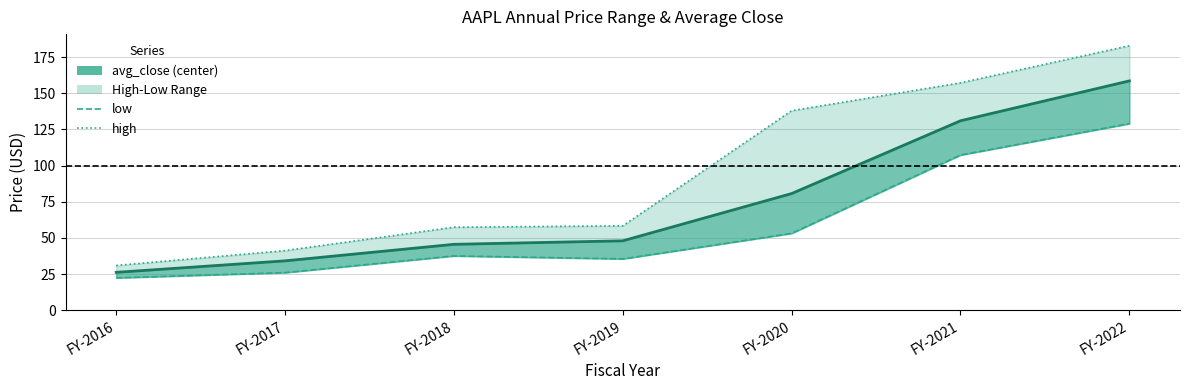

At which label does avg_close reach its peak?

FY-2022